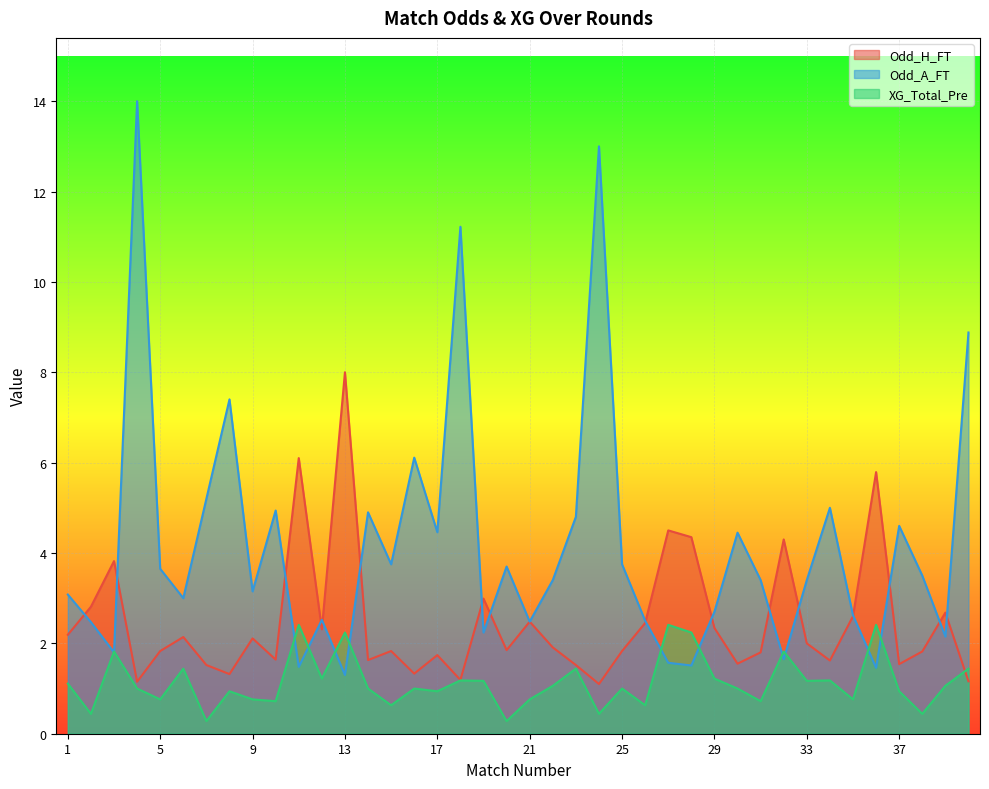

What is the difference between the XG_Total_Pre values at 39 and 35?

0.3